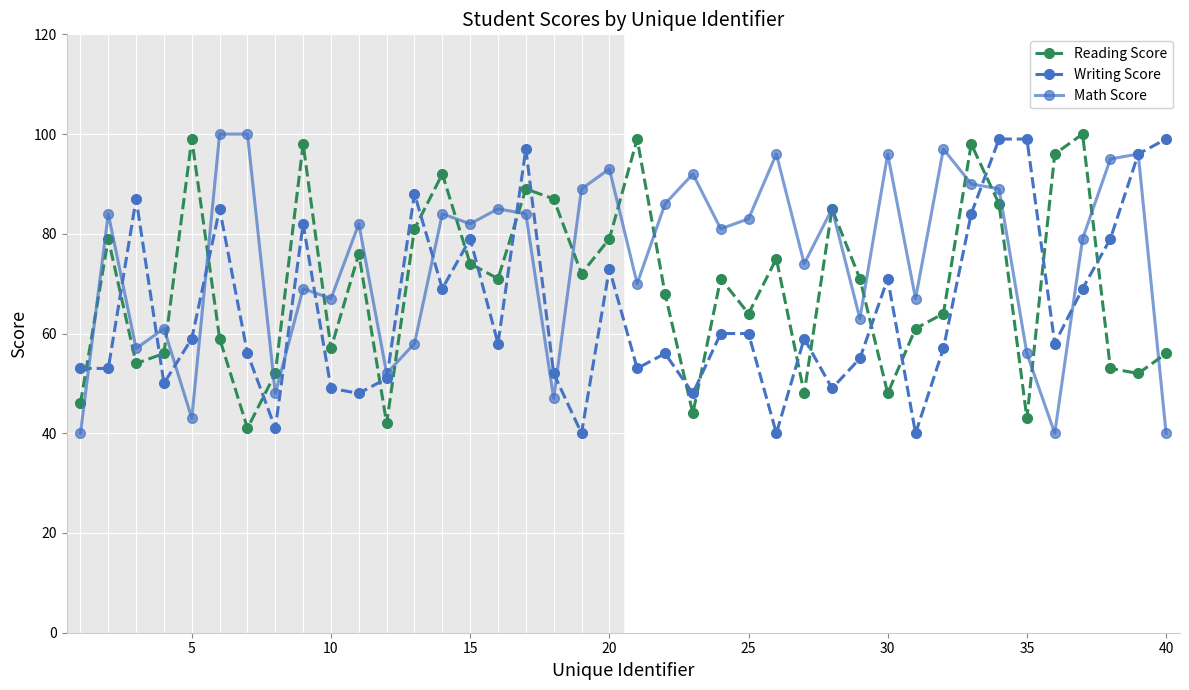

Rank the series by their average value, from lowest to highest.

Writing Score, Reading Score, Math Score